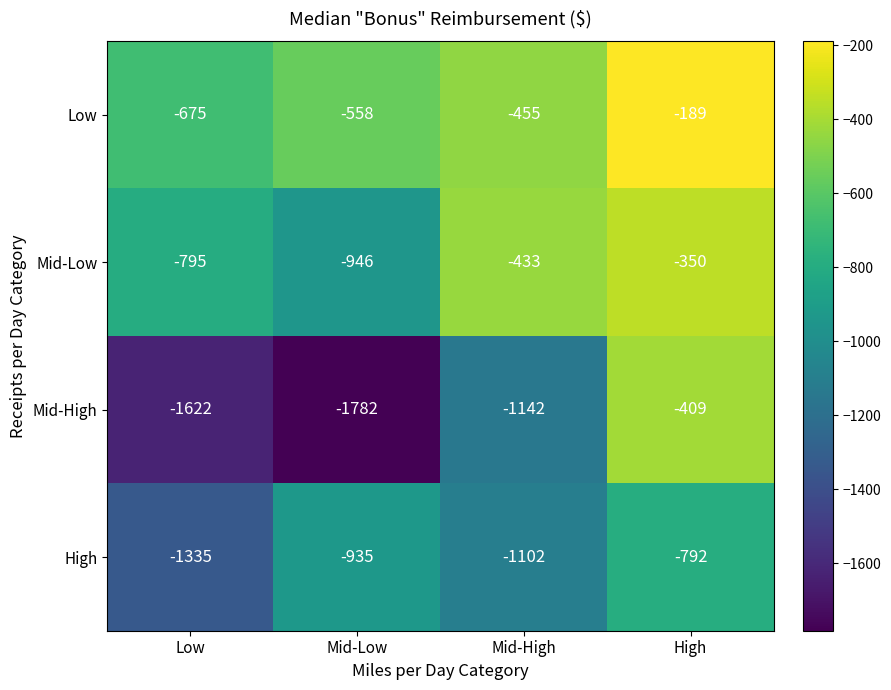

True or false: Mid-Low has a value of -1069 at Low.

False